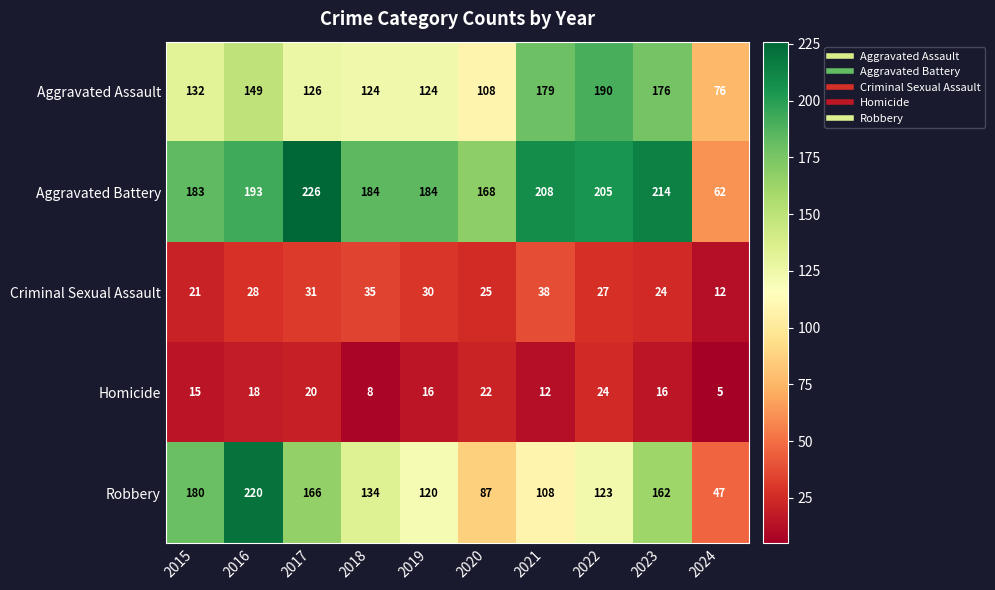

What is the total value across all series at 2023?

592